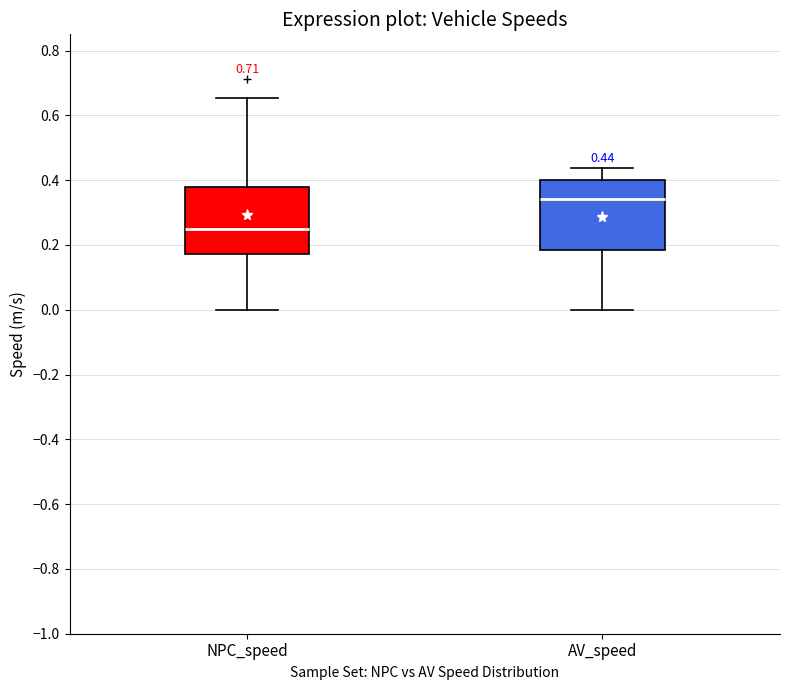

Which box has the highest median line?

AV_speed